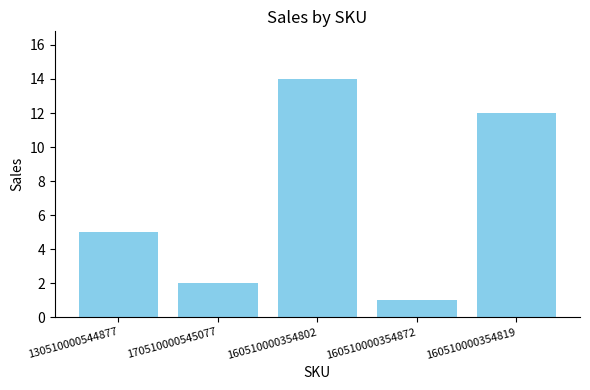

Rank the categories by value from highest to lowest.

160510000354802, 160510000354819, 130510000544877, 170510000545077, 160510000354872